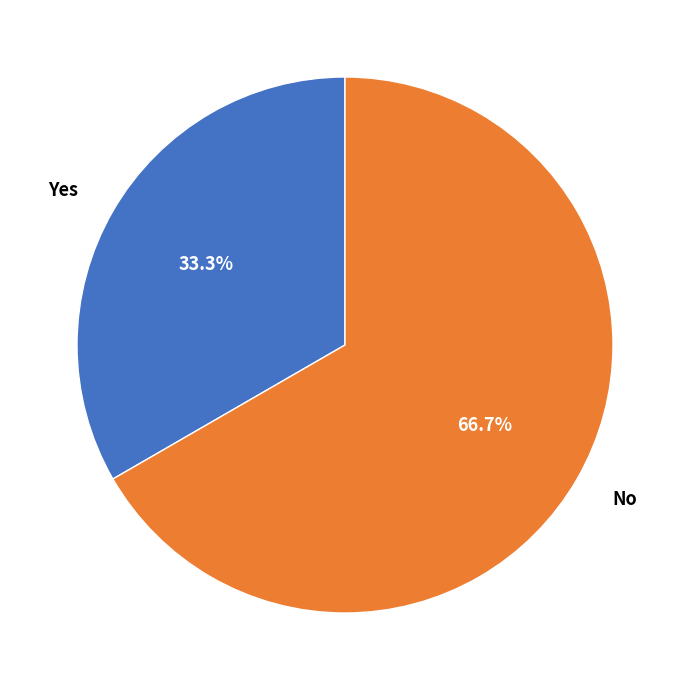

To the nearest percent, what is the difference between the largest and smallest slice percentages?

33%